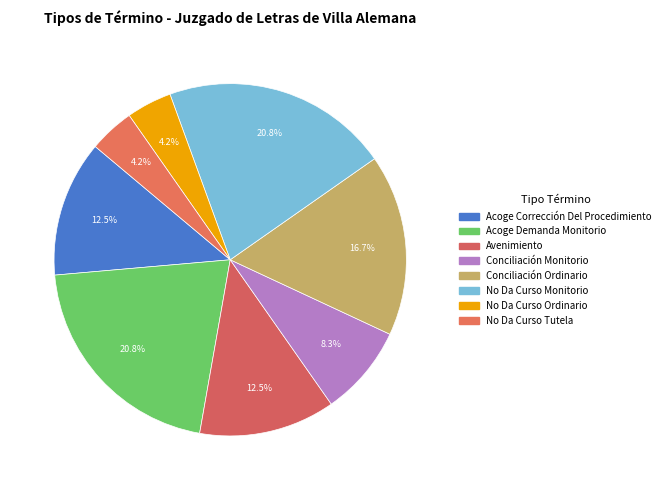

To the nearest percent, what is the combined percentage of No Da Curso Monitorio and Avenimiento?

33%